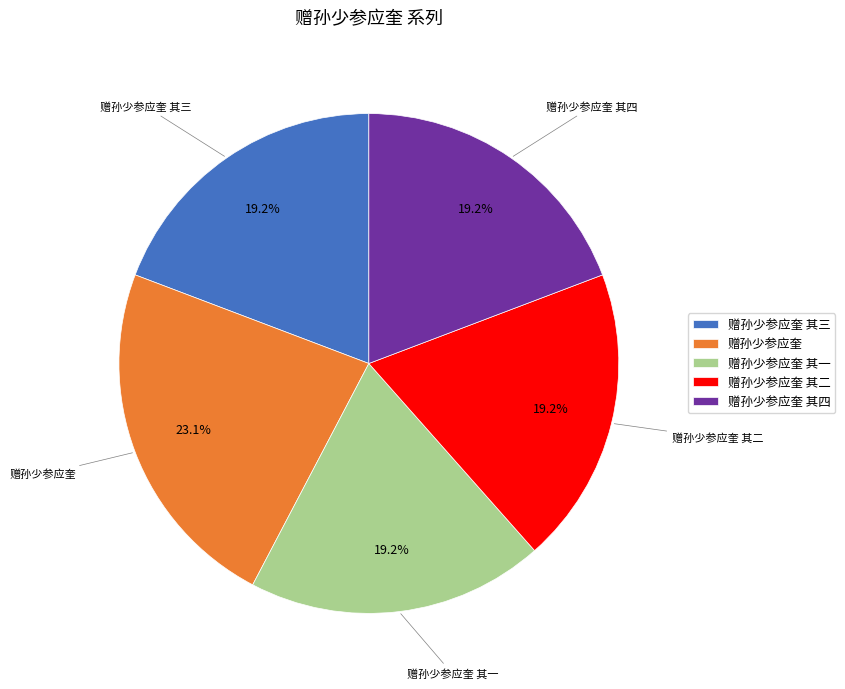

Between 赠孙少参应奎 and 赠孙少参应奎 其二, which is larger?

赠孙少参应奎